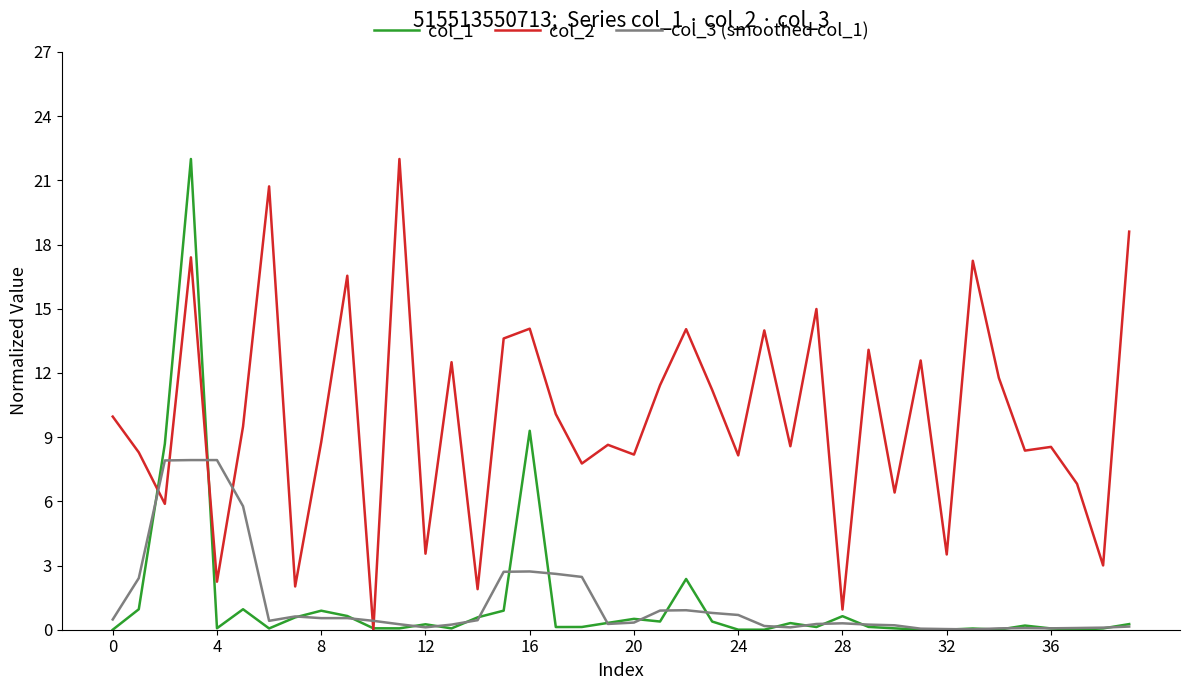

Which series has the largest total across all categories?

col_2